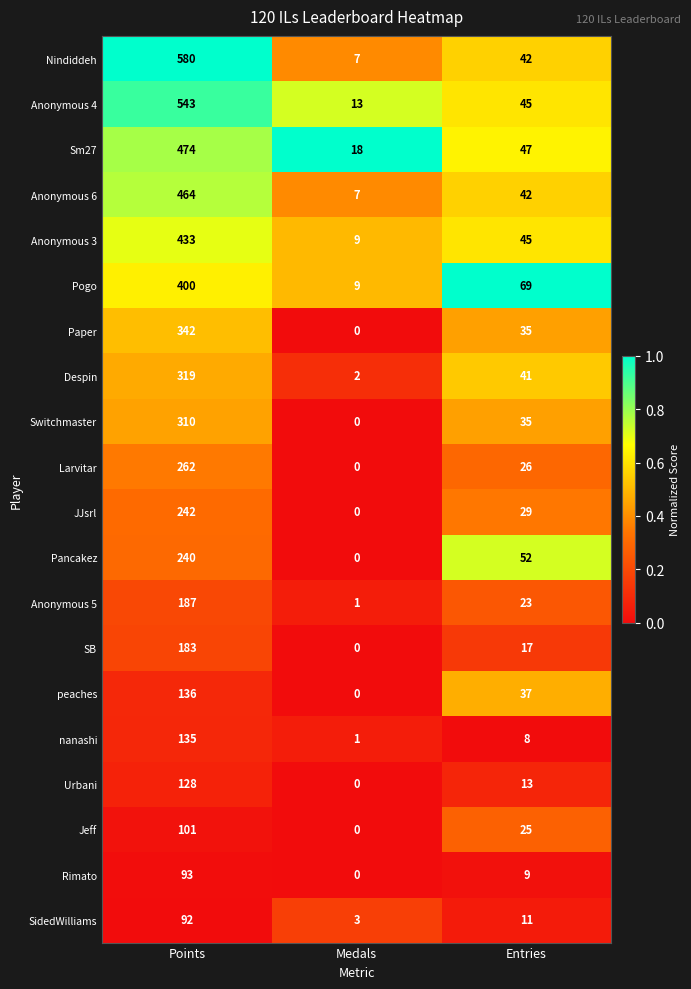

At which category is the sum across all series the highest?

Points